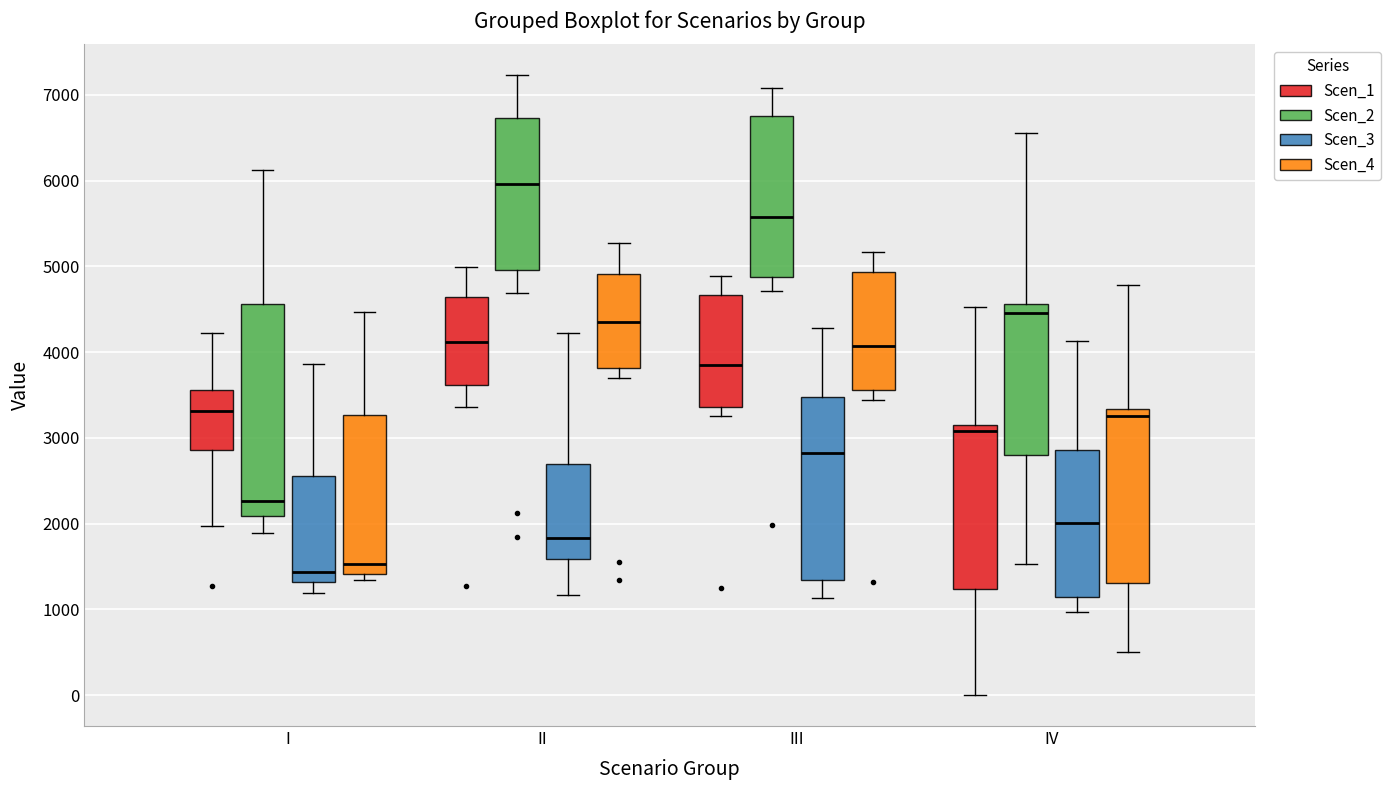

Where does the median line of the box for IV (Scen_3) sit on the y-axis? The values are not printed on the chart, so give them approximately, as read against the axis.

2000